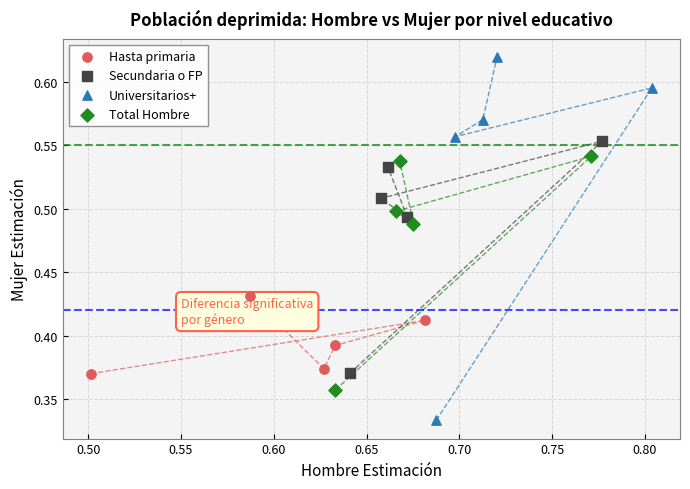

Which series contains the highest Y value?

Universitarios+